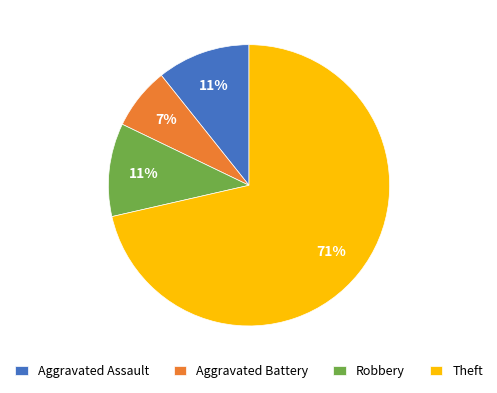

True or false: Aggravated Battery accounts for 1% of the total.

False